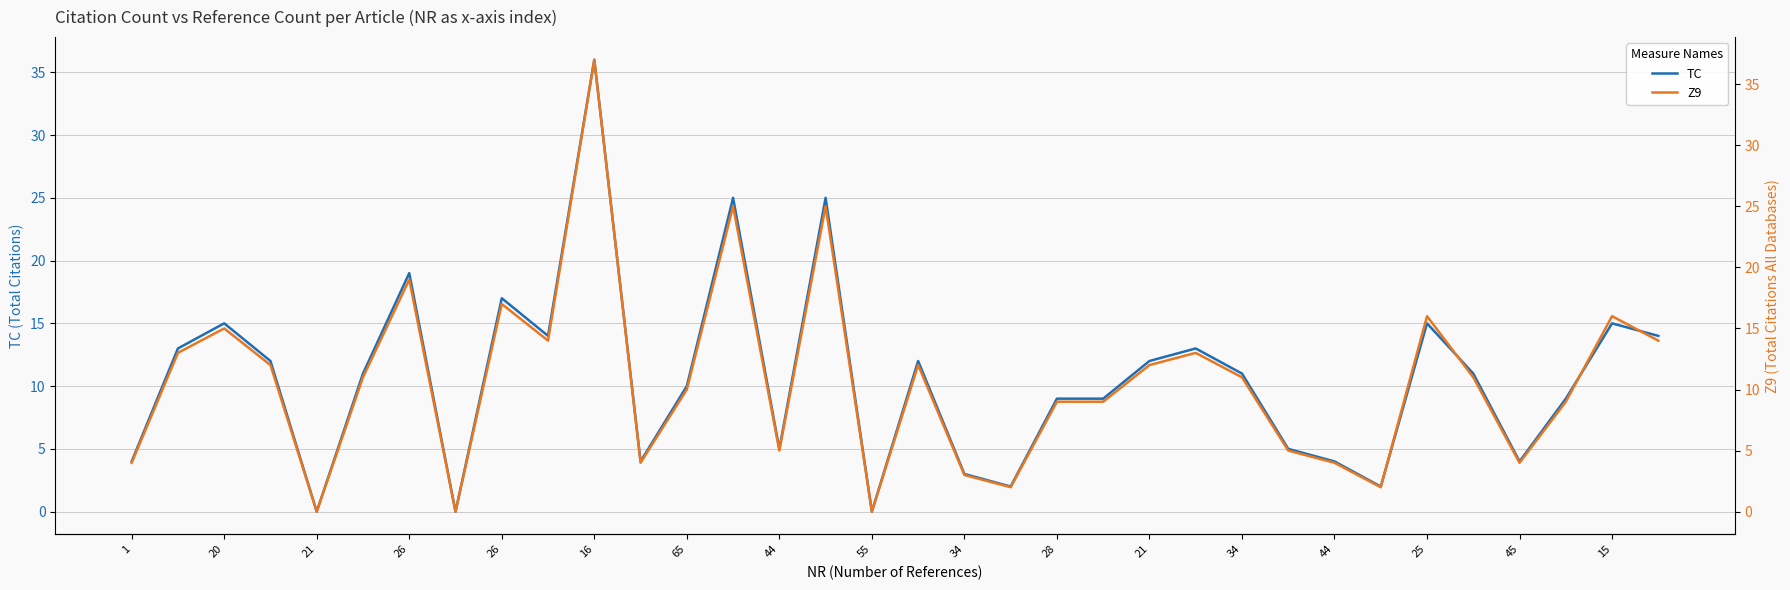

What is the sum of all TC values?

360